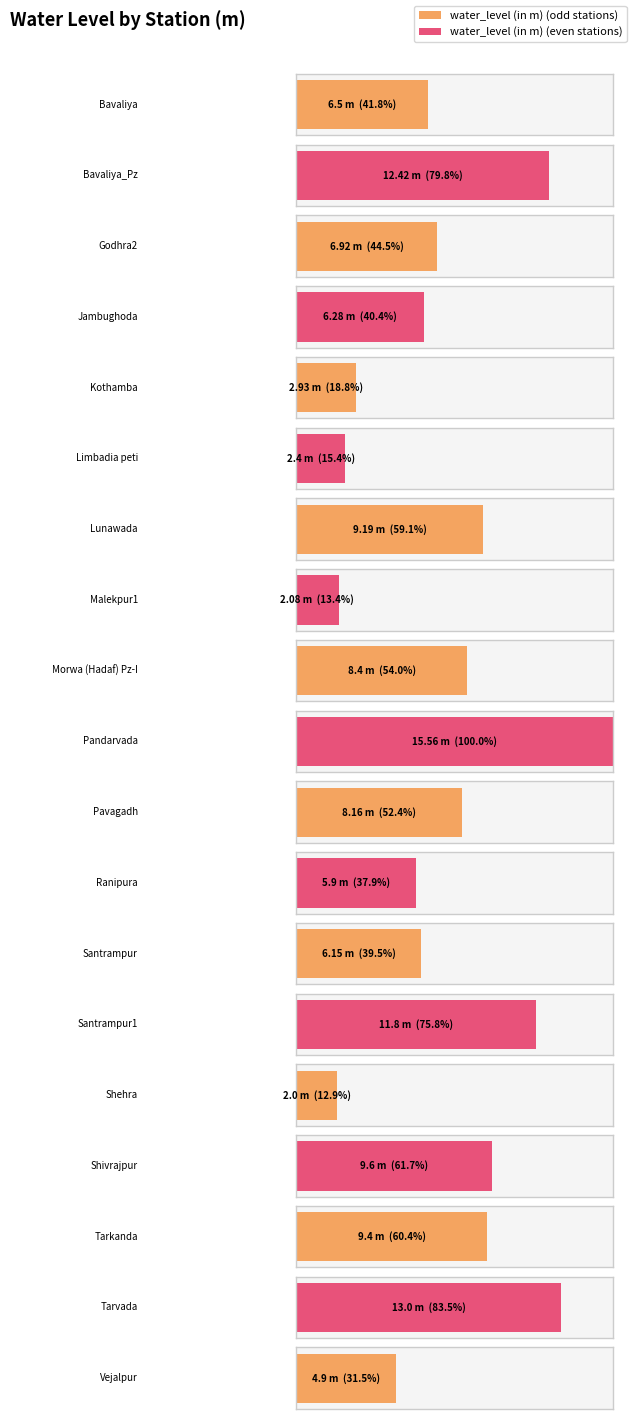

Rank the categories by value from highest to lowest.

Pandarvada, Tarvada, Bavaliya_Pz, Santrampur1, Shivrajpur, Tarkanda, Lunawada, Morwa (Hadaf) Pz-I, Pavagadh, Godhra2, Bavaliya, Jambughoda, Santrampur, Ranipura, Vejalpur, Kothamba, Limbadia peti, Malekpur1, Shehra